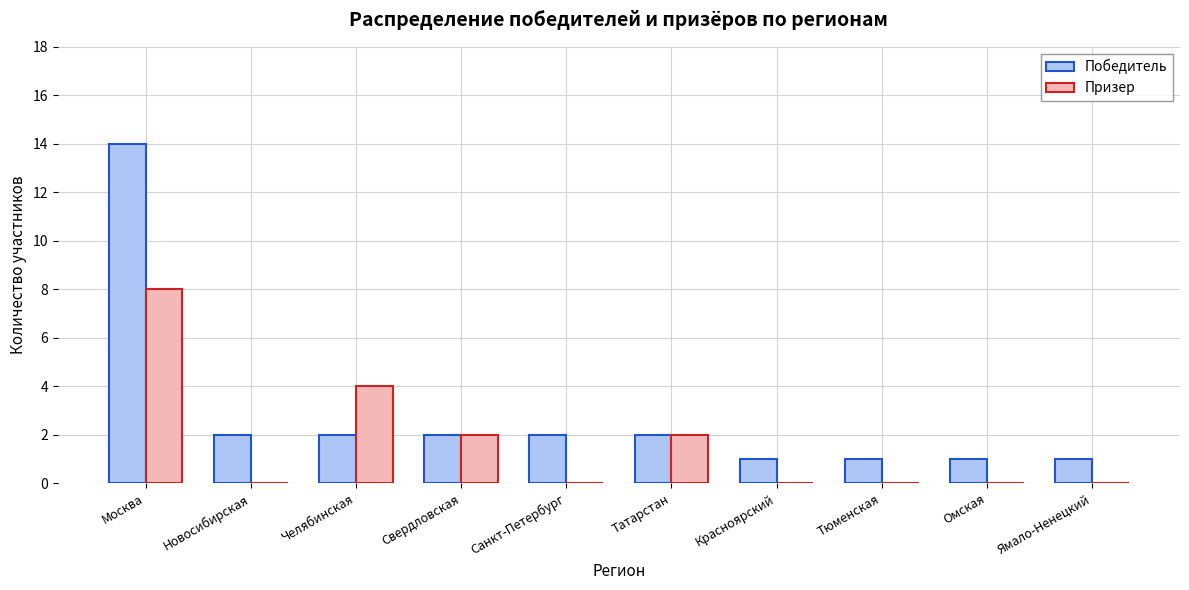

Which category has the highest value across all series?

Москва